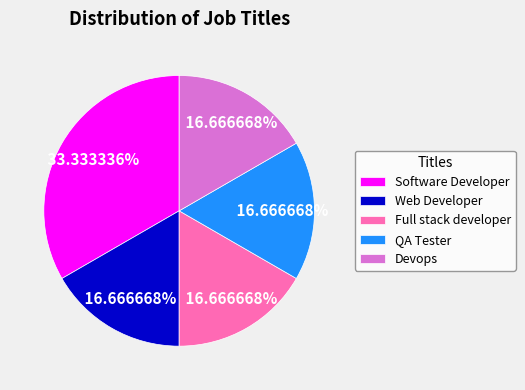

What is the largest slice in the pie chart?

Software Developer